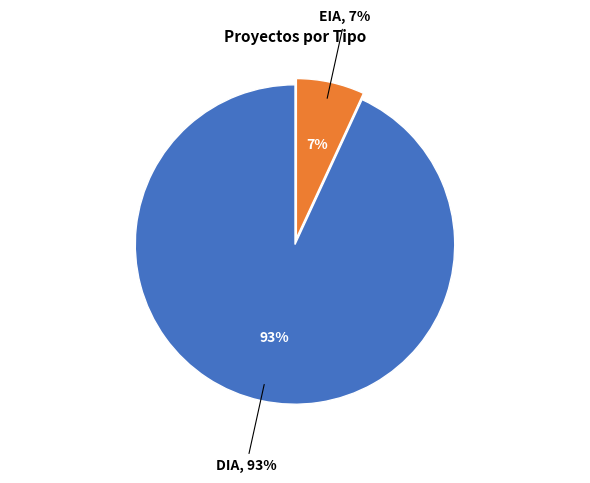

Is it true that EIA is 7% of the pie?

True